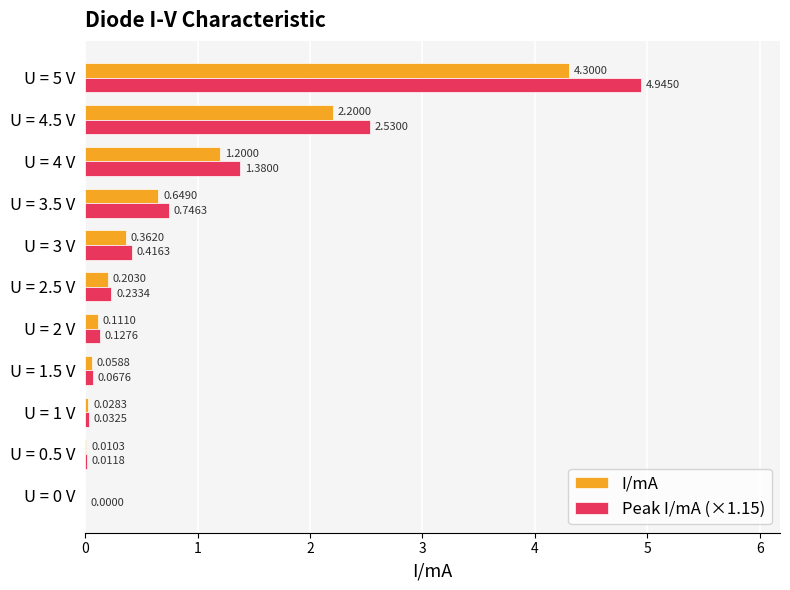

Between U = 2 V and U = 4.5 V, which series saw the biggest shift?

Peak I/mA (×1.15)